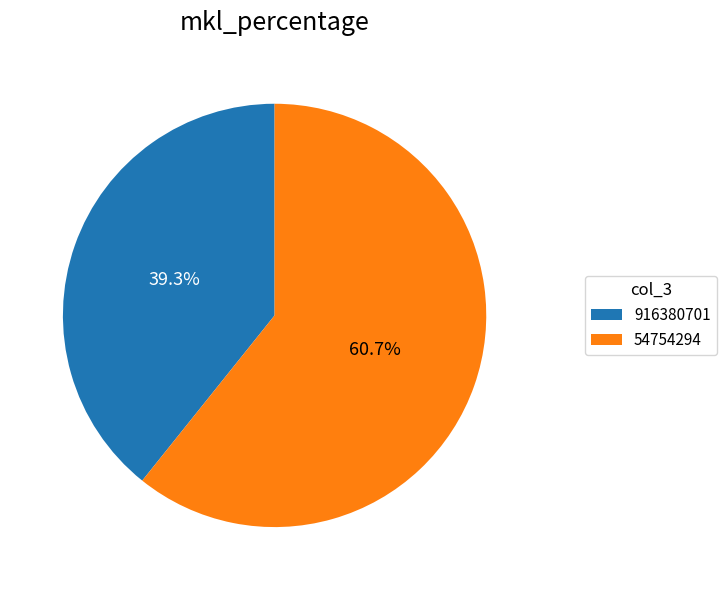

How many segments does this pie chart have?

2